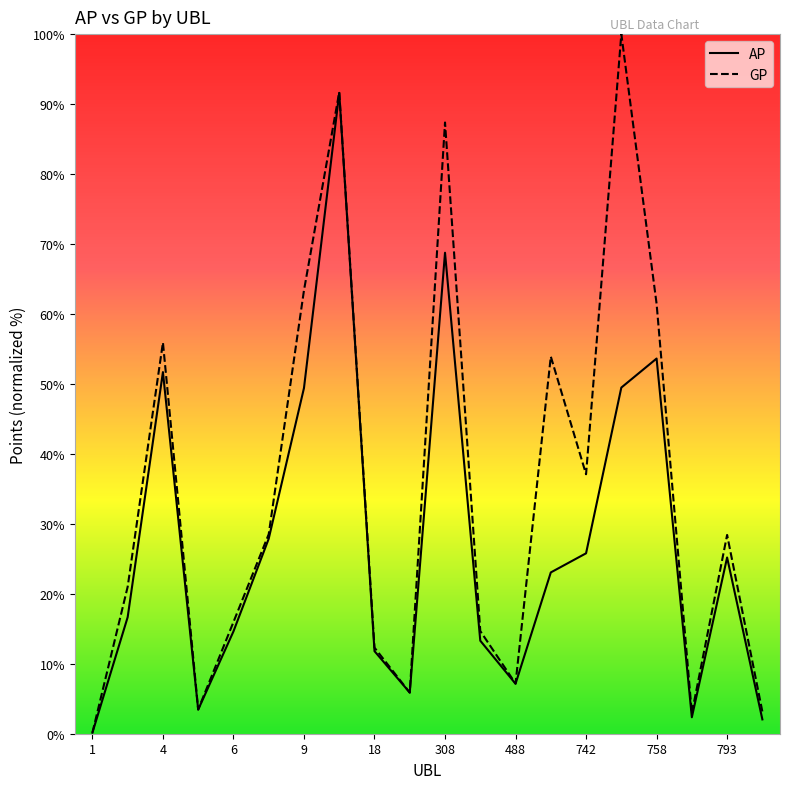

Is it true that AP equals 25.8 at 742?

True